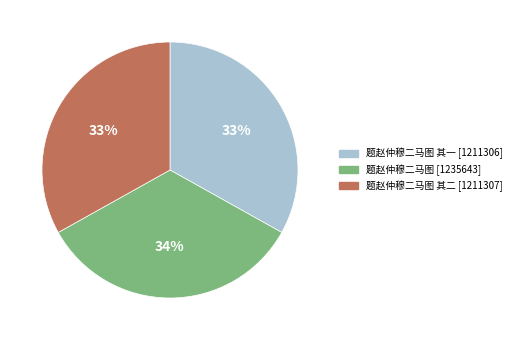

To the nearest percent, what is the average slice percentage?

33%